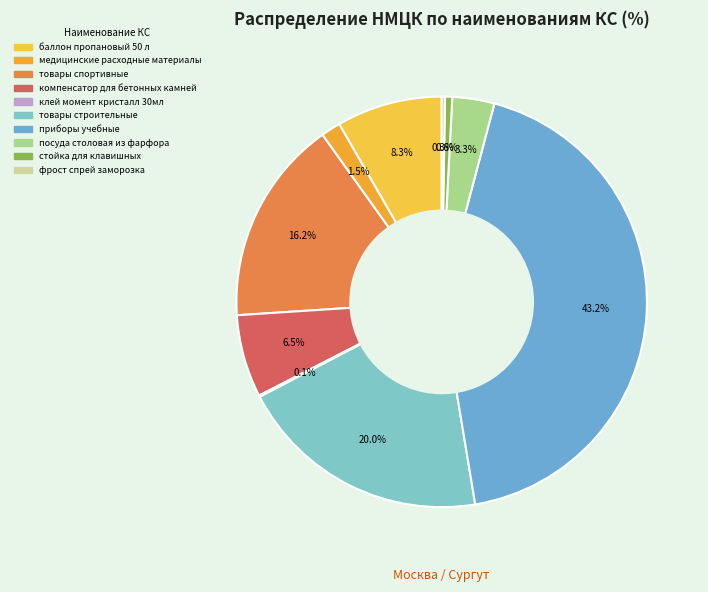

Does приборы учебные represent more than half of the total?

No